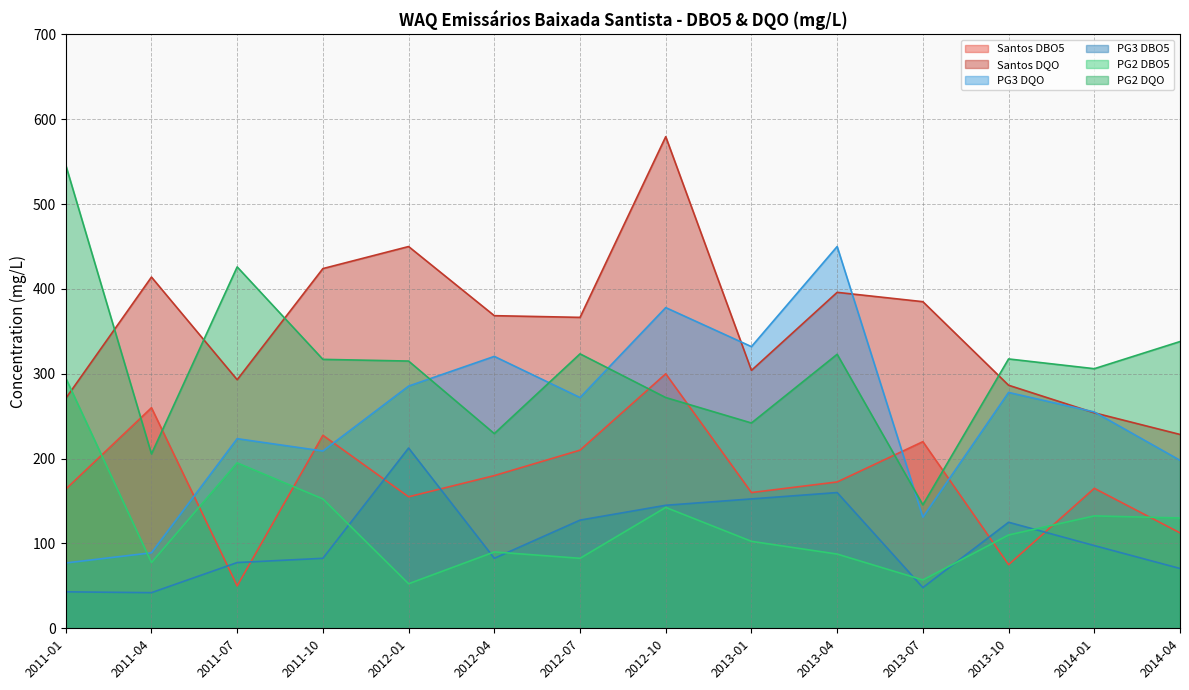

At which category is the sum across all series the highest?

2012-10